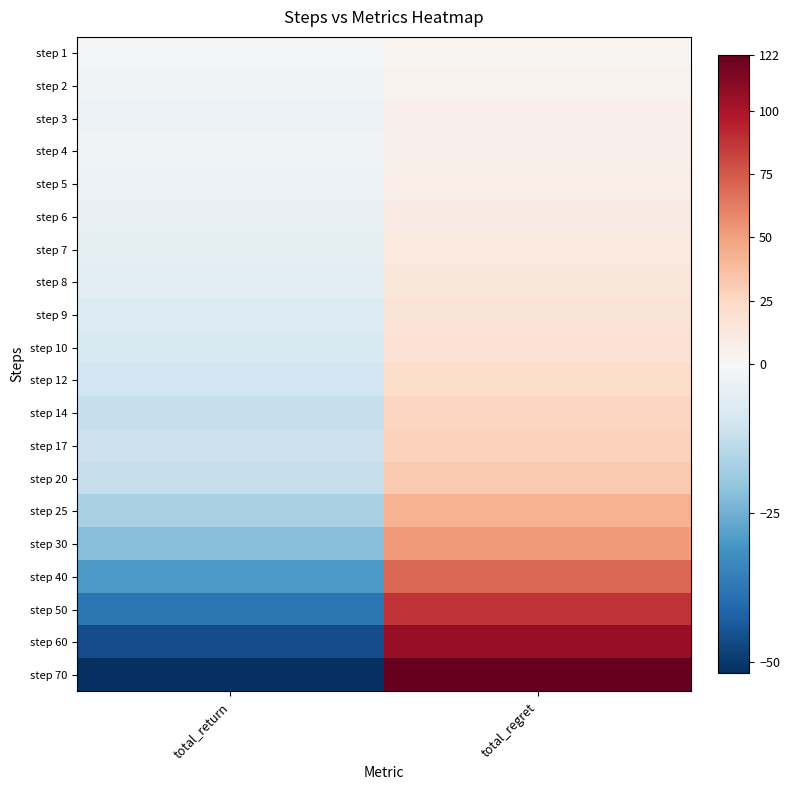

Reading right to left, transcribe all the data shown in this chart.

step 1: total_regret=2	total_return=-1
step 2: total_regret=4	total_return=-2
step 3: total_regret=6	total_return=-3
step 4: total_regret=6	total_return=-2
step 5: total_regret=8	total_return=-3
step 6: total_regret=10	total_return=-4
step 7: total_regret=12	total_return=-5
step 8: total_regret=14	total_return=-6
step 9: total_regret=16	total_return=-7
step 10: total_regret=18	total_return=-8
step 12: total_regret=22	total_return=-10
step 14: total_regret=26	total_return=-12
step 17: total_regret=28	total_return=-11
step 20: total_regret=32	total_return=-12
step 25: total_regret=42	total_return=-17
step 30: total_regret=52	total_return=-22
step 40: total_regret=70	total_return=-30
step 50: total_regret=88	total_return=-38
step 60: total_regret=106	total_return=-46
step 70: total_regret=122	total_return=-52